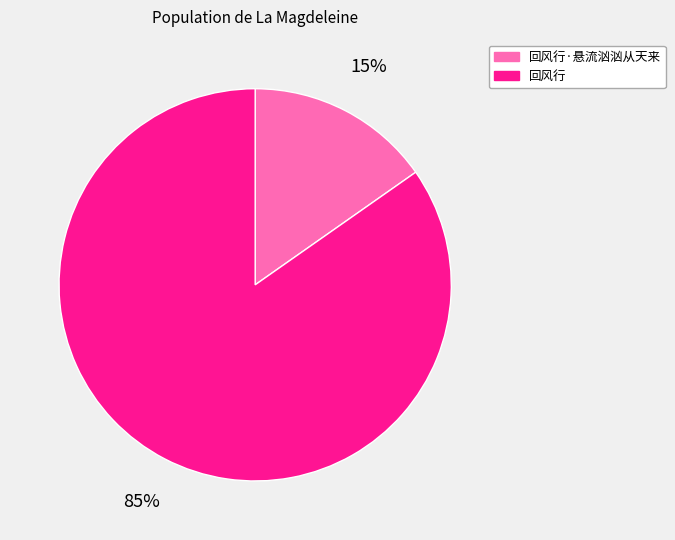

How many slices are in this pie chart?

2